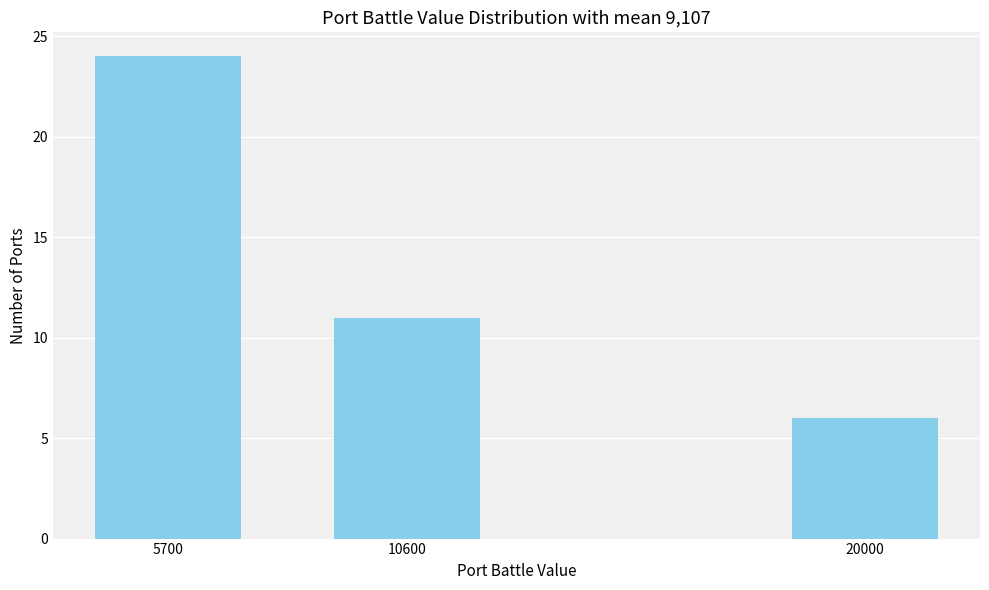

Reading right to left, list all the values displayed in this chart.

20000=6	10600=11	5700=24